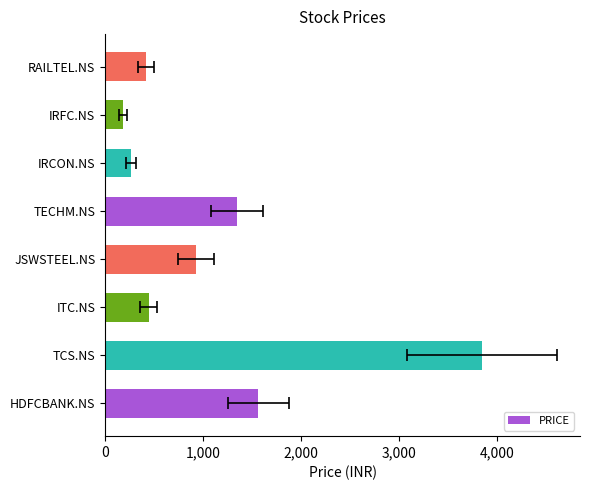

The value at HDFCBANK.NS is 460. True or false?

False